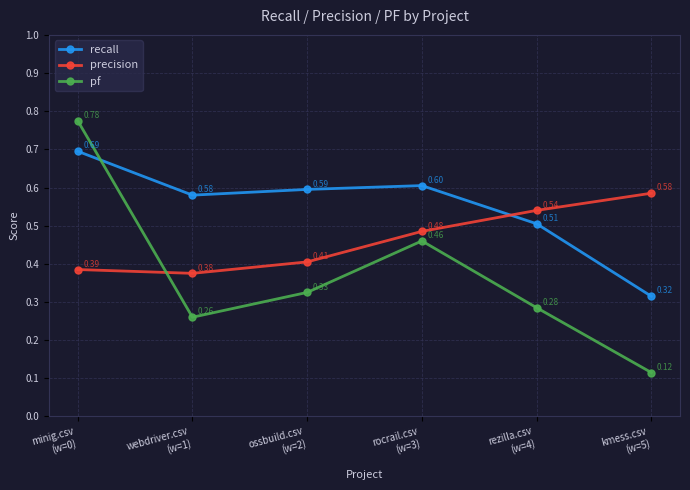

Which series changed the most between minig.csv
(w=0) and rezilla.csv
(w=4)?

pf